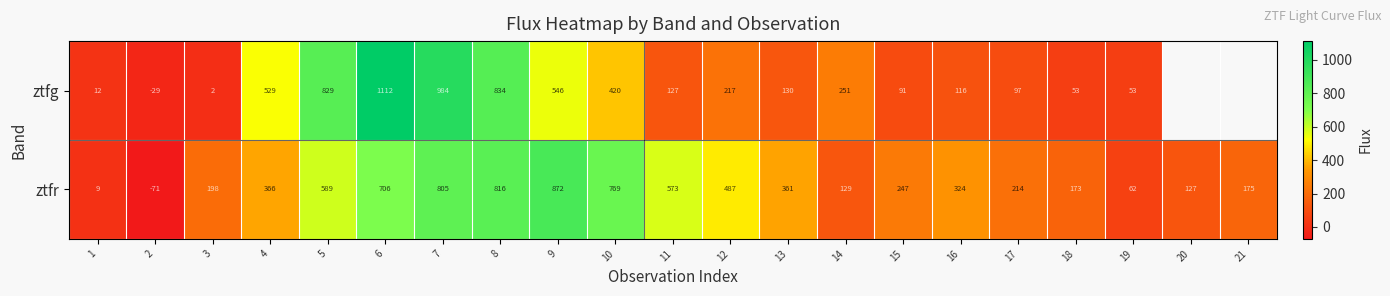

Between 14 and 3, which is larger?

14